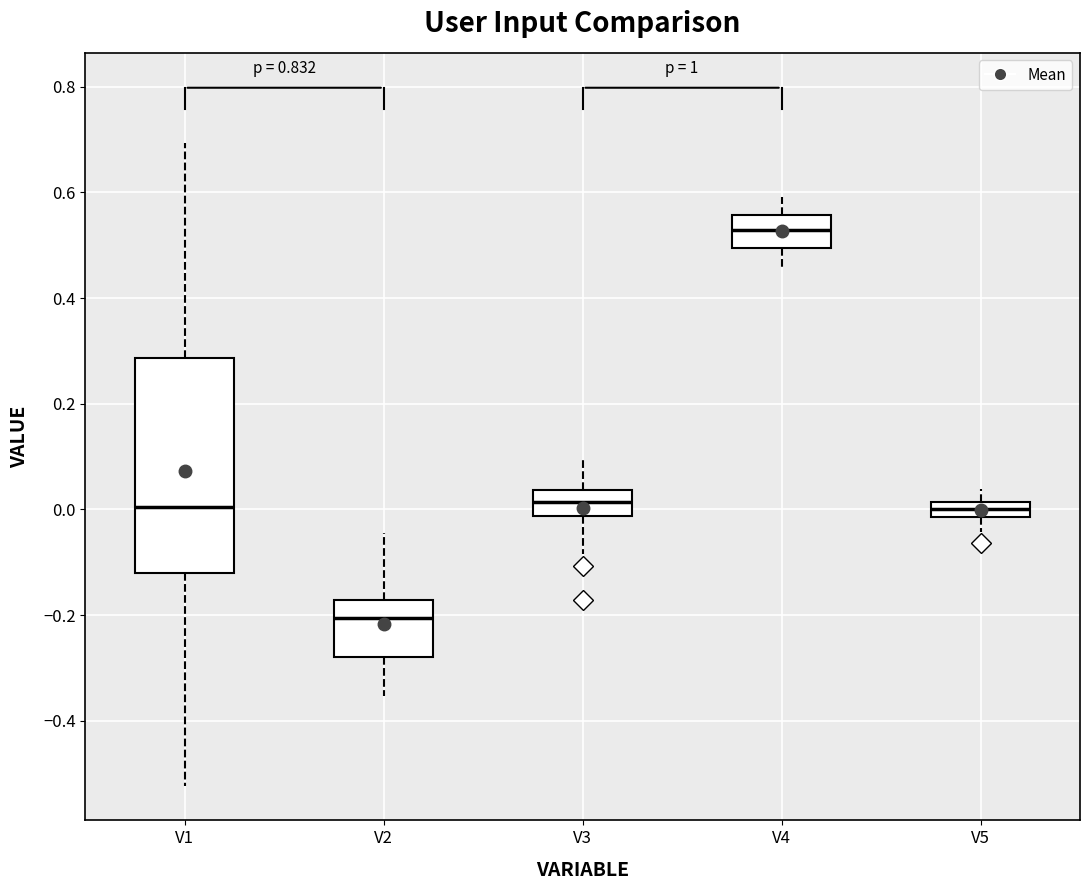

Comparing the boxes themselves (not the whiskers), which one is the tallest?

V1